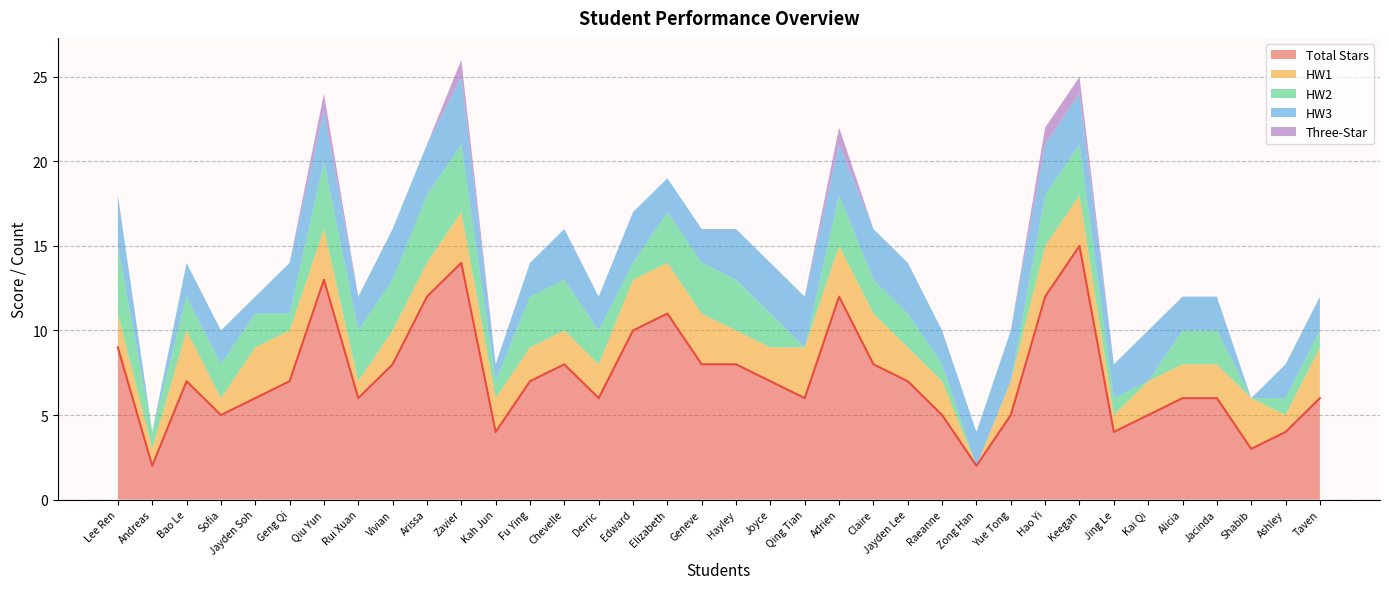

True or false: HW3 and Three-Star cross at least once.

False